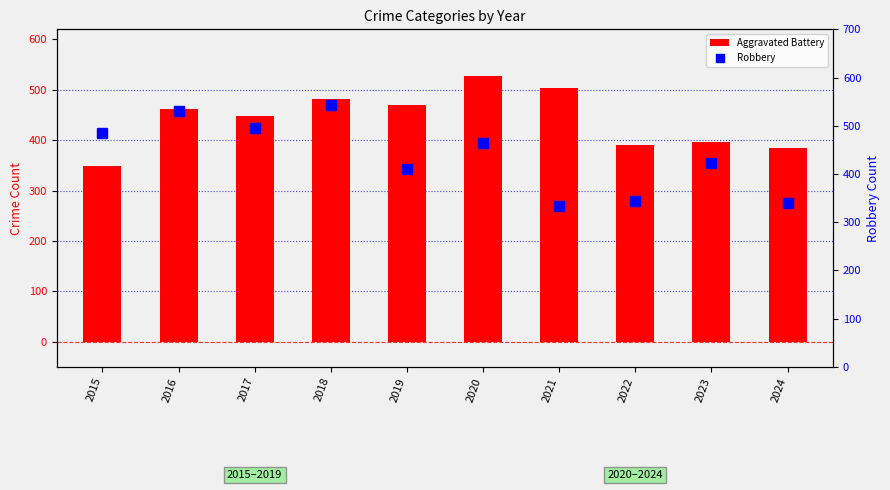

Reading left to right, extract all data points from this chart.

Aggravated Battery: 2015=348	2016=462	2017=448	2018=481	2019=470	2020=528	2021=503	2022=391	2023=397	2024=384
Robbery: 2015=486	2016=531	2017=496	2018=544	2019=410	2020=465	2021=334	2022=343	2023=422	2024=340